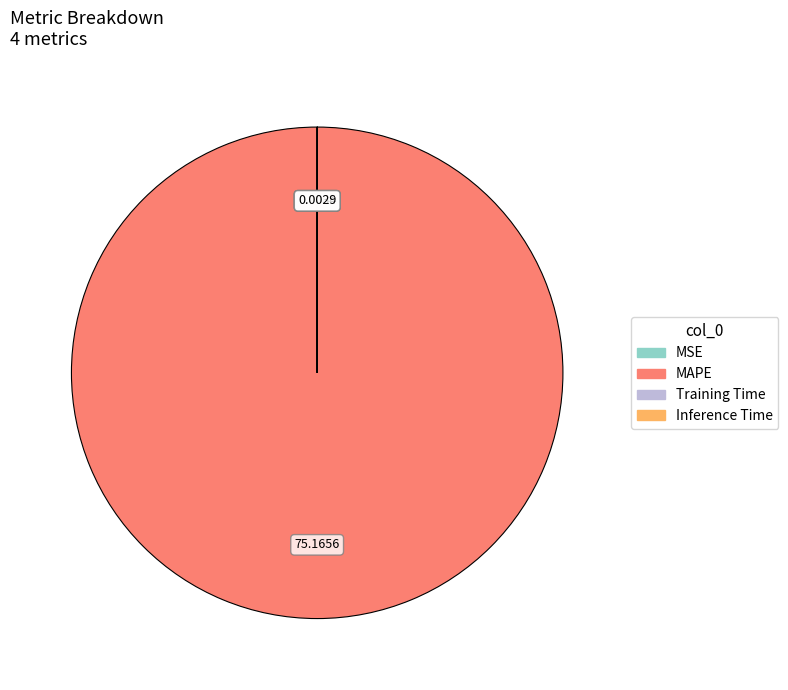

Which slice is the largest?

MAPE